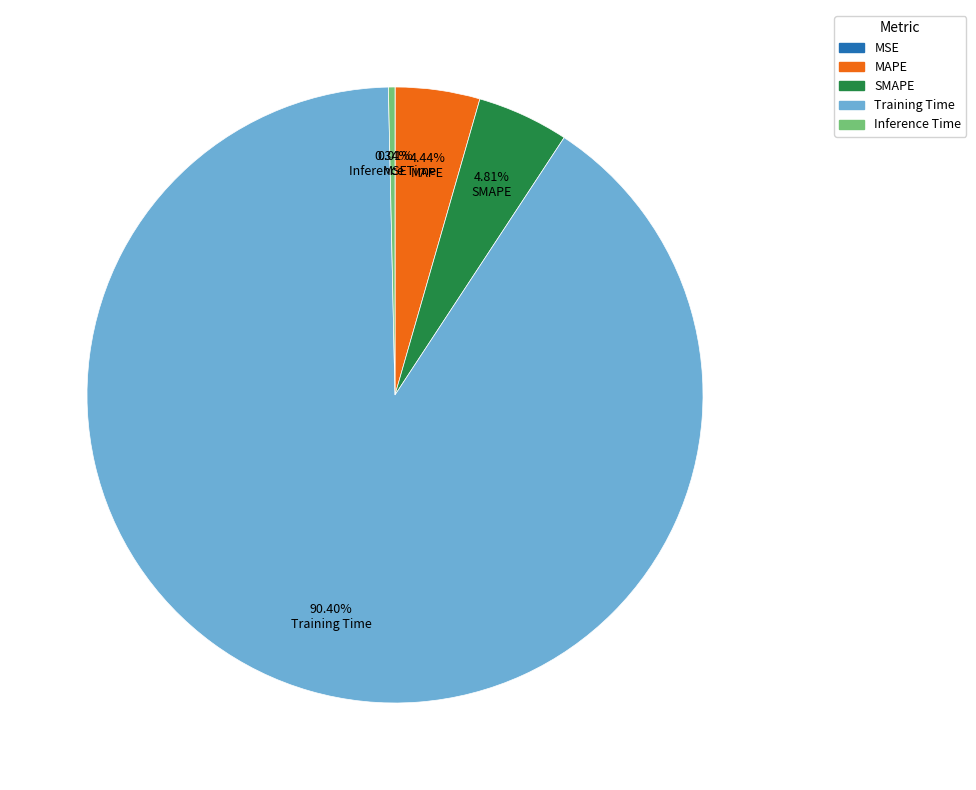

Combined, do Inference Time and Training Time account for over 50%?

Yes